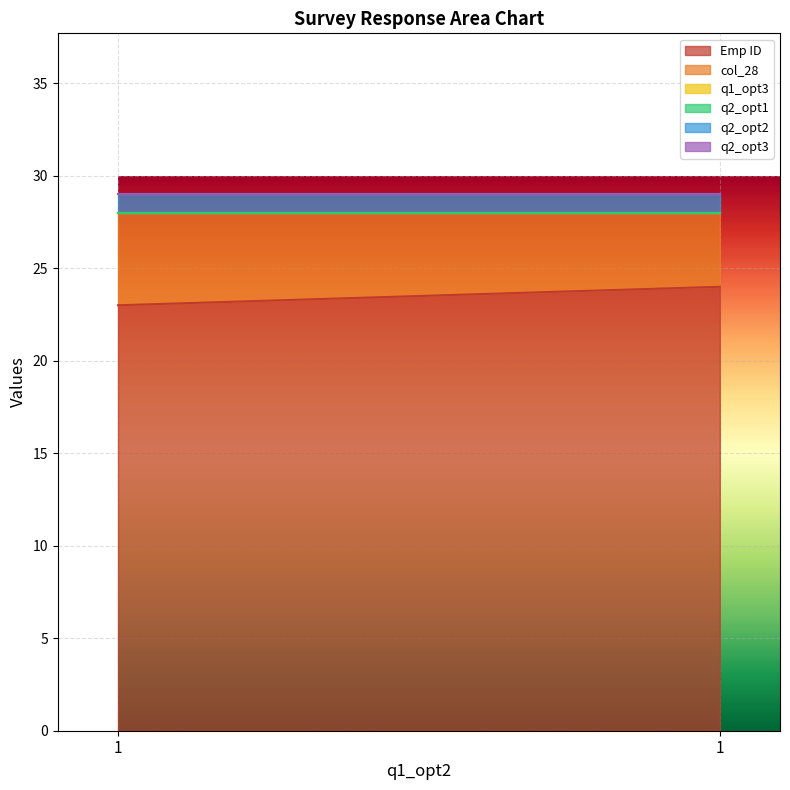

Which series has the largest total across all categories?

Emp ID